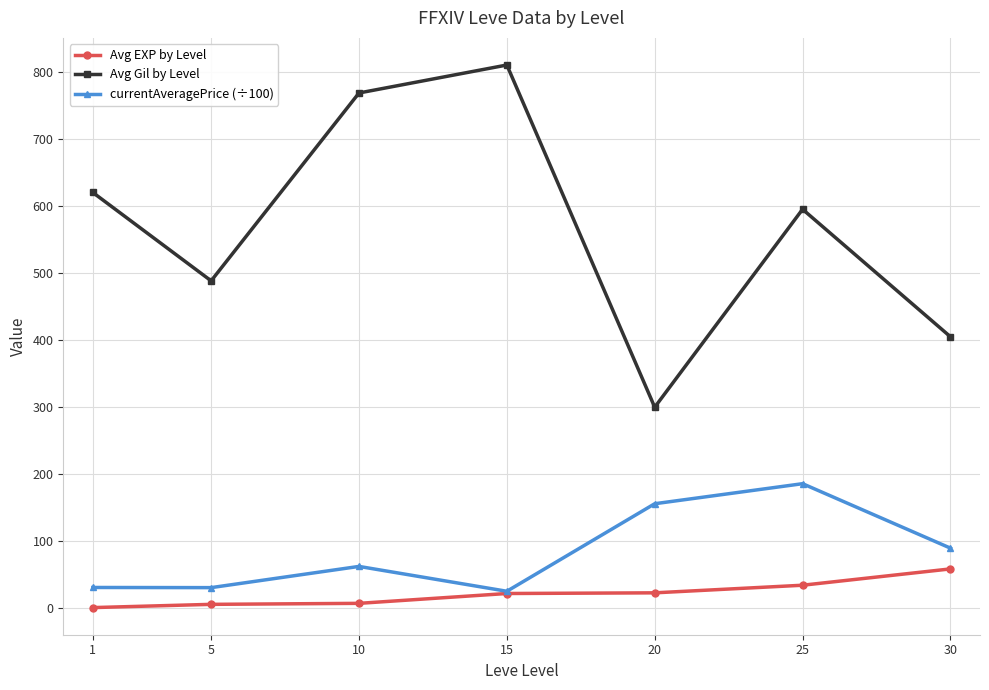

Does the chart have visible grid lines?

Yes